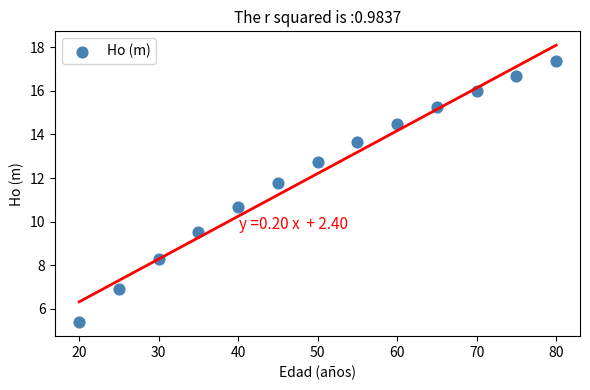

What is the range of X values (max minus min)?

60.0